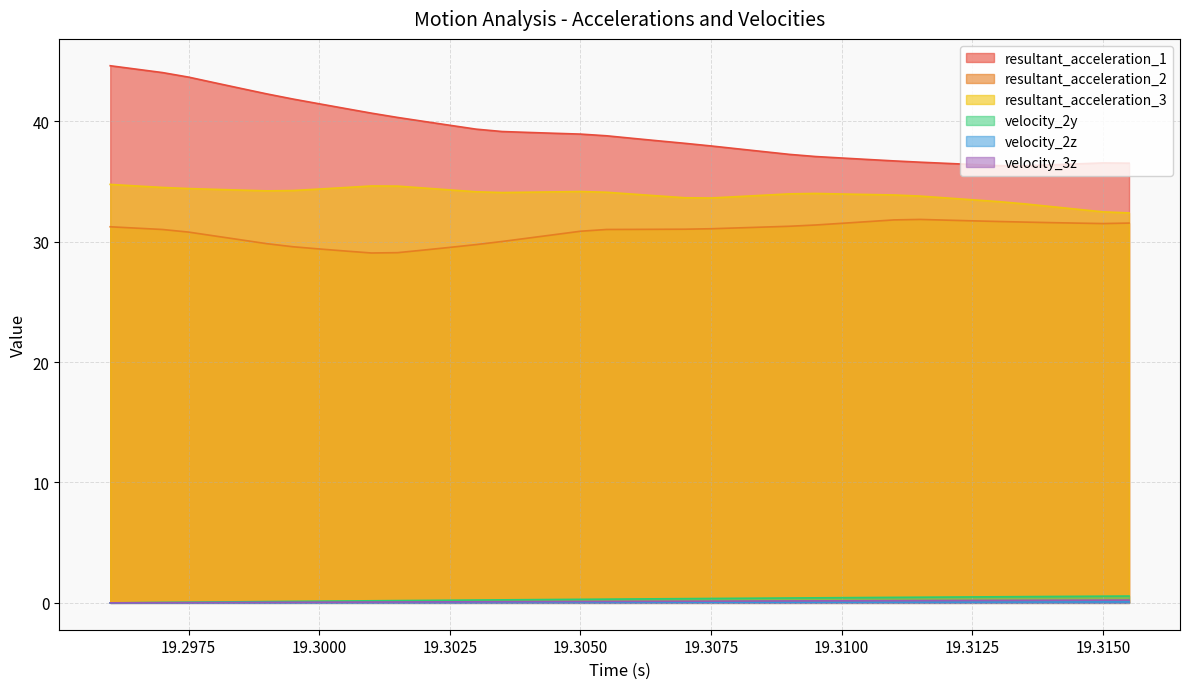

What is the label of the 32nd point from the left?

19.3115